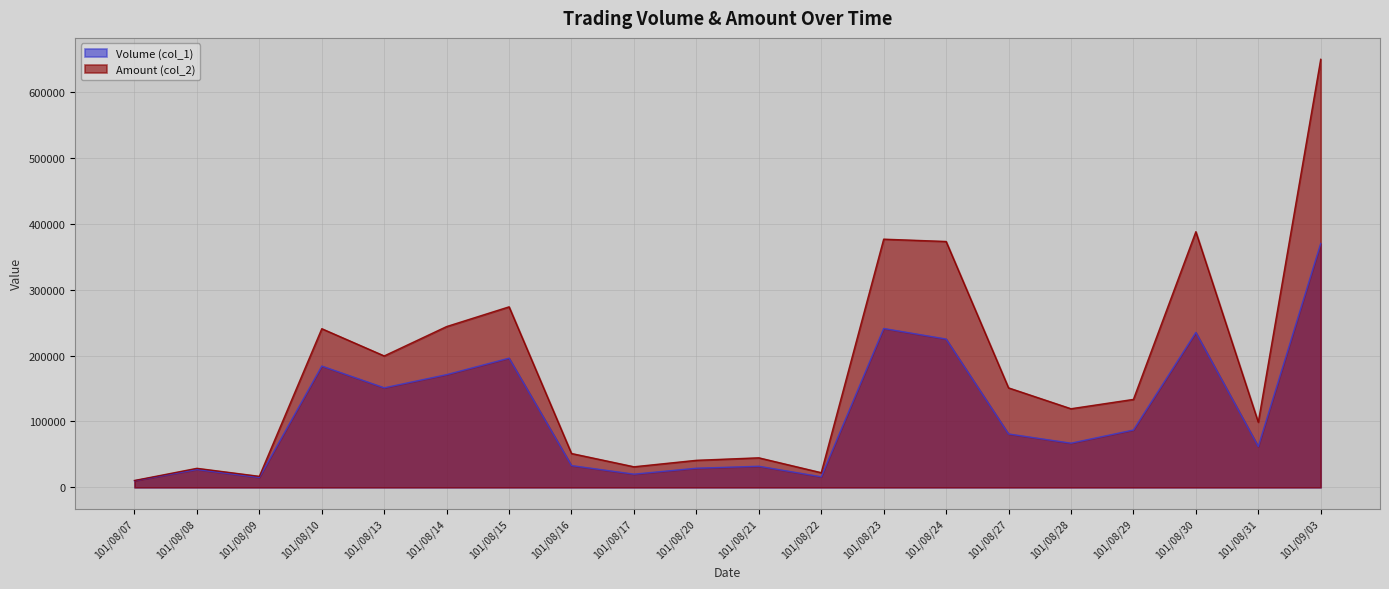

What value does the Amount (col_2) series have at 101/08/28, to the nearest 10?

119270